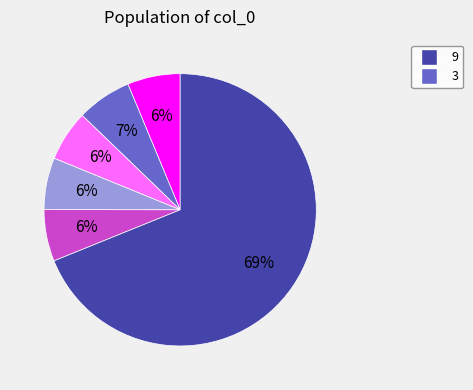

Is there a majority slice in this chart?

Yes